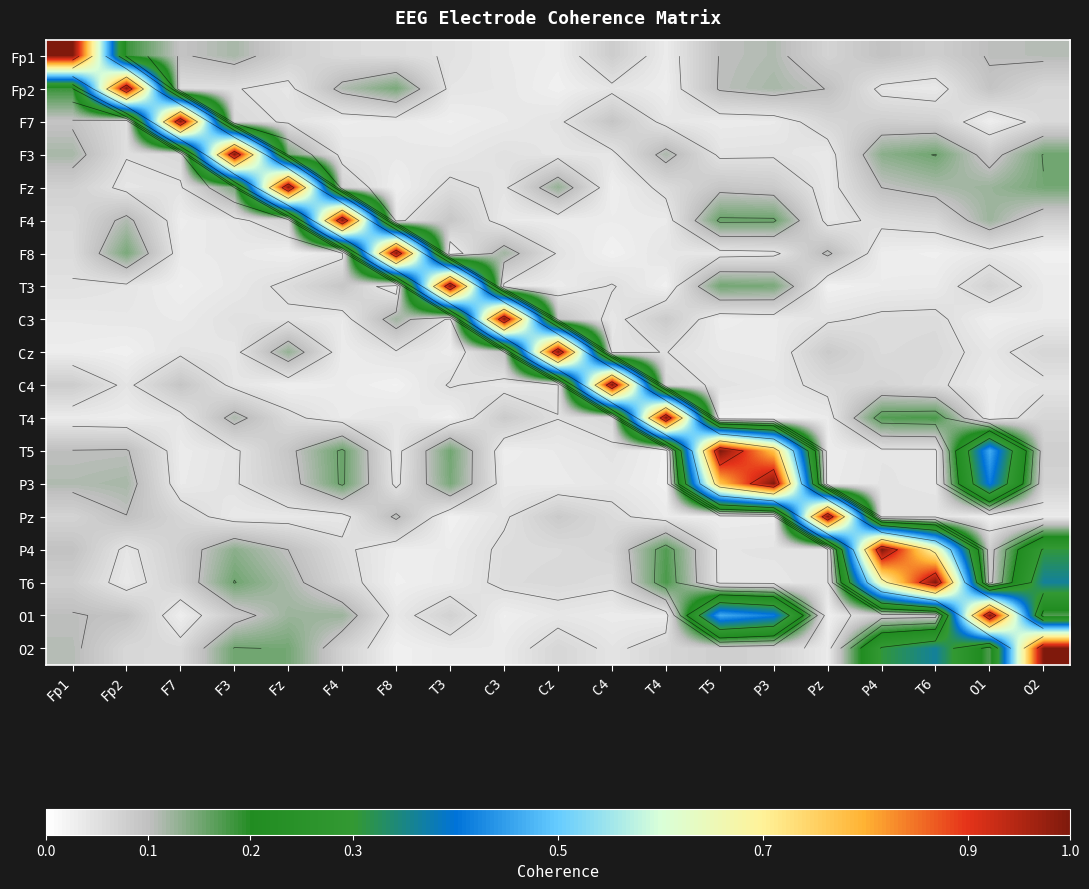

Is the value of O1 at F3 greater than the value of F3 at Fz?

No